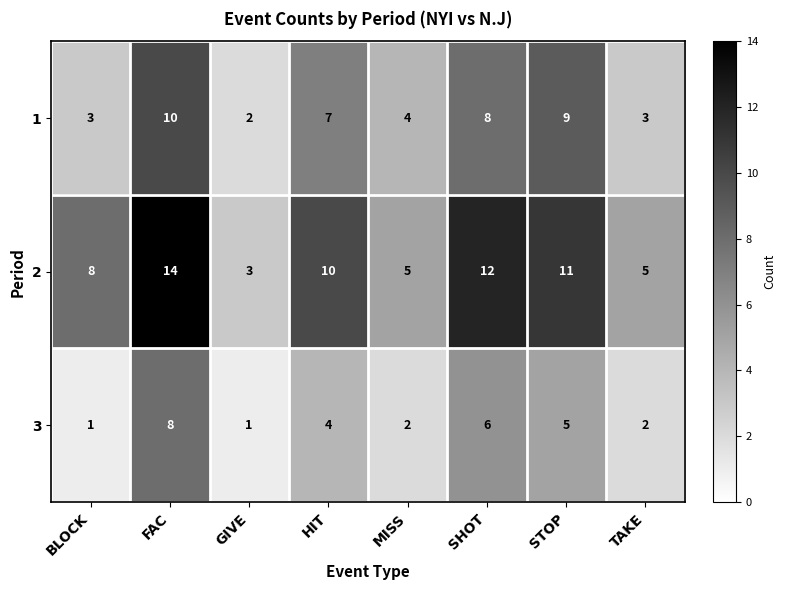

Reading left to right, transcribe all the data shown in this chart.

1: 3	10	2	7	4	8	9	3
2: 8	14	3	10	5	12	11	5
3: 1	8	1	4	2	6	5	2